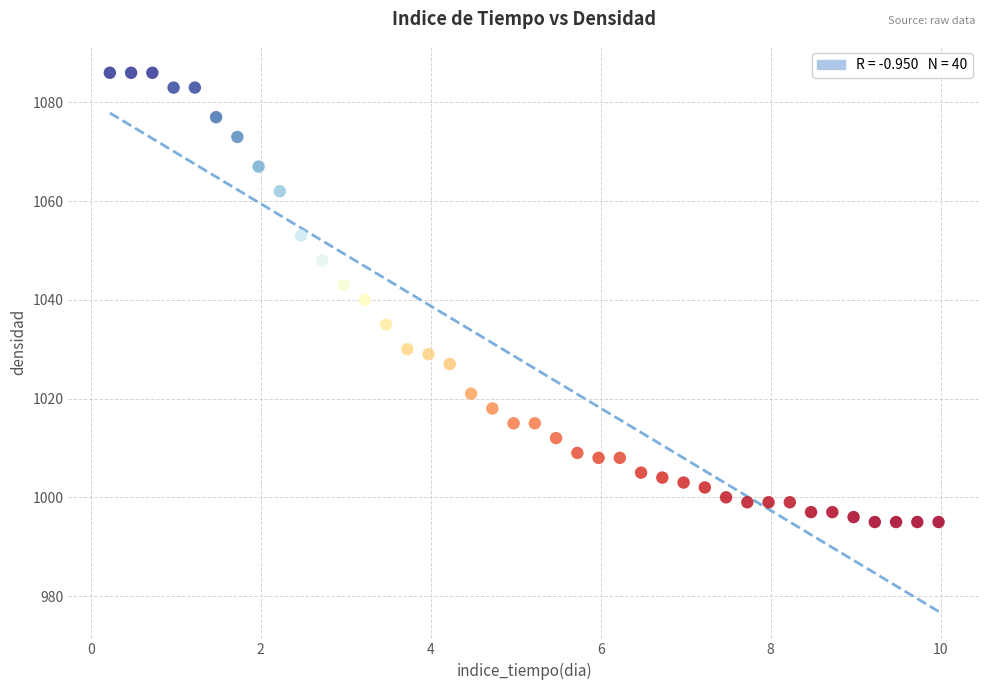

What is the range of Y values (max minus min)?

91